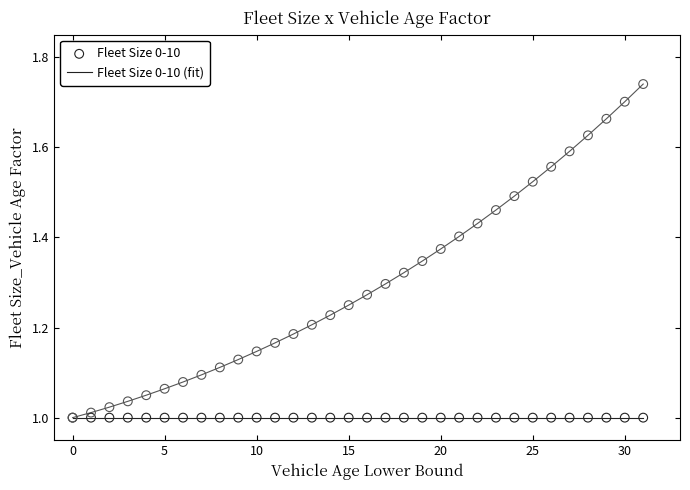

How many lines are shown in the chart?

2